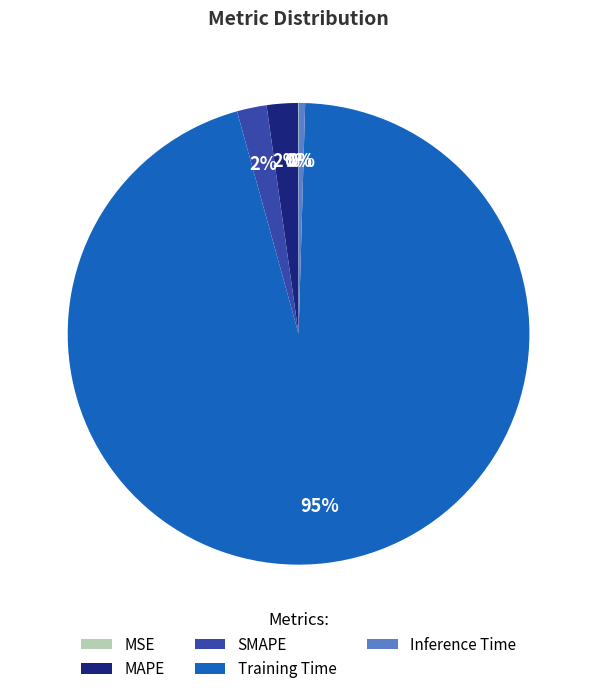

Which has a higher value, SMAPE or Training Time?

Training Time